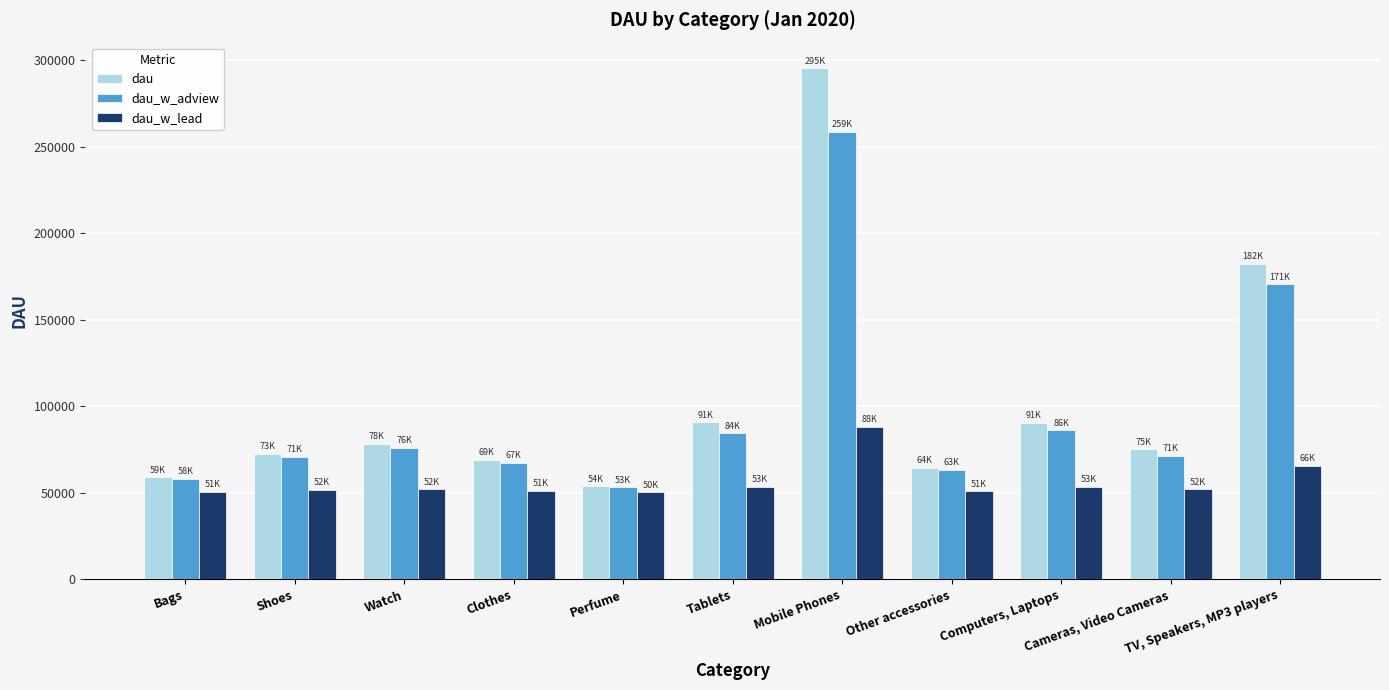

How many distinct data groups are displayed?

3